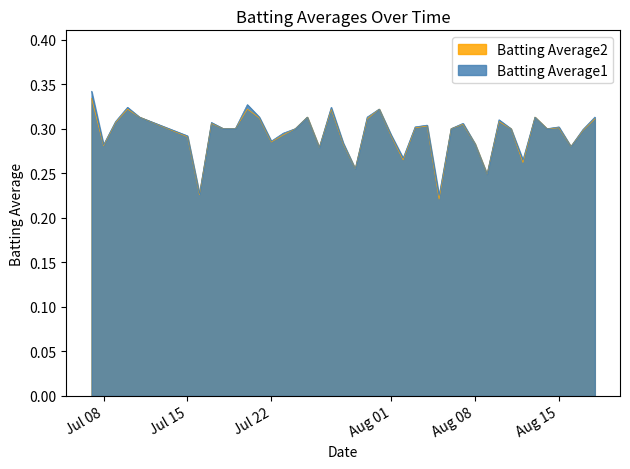

What are all the series names shown in the legend?

Batting Average2, Batting Average1